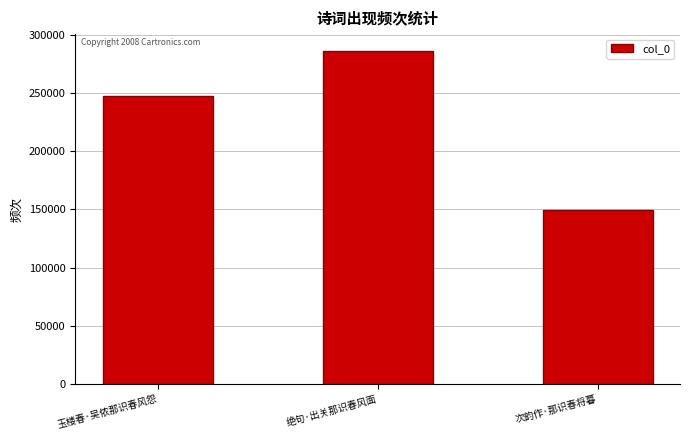

What is the difference between the values at 玉楼春·吴侬那识春风怨 and 次韵作·那识春将暮?

97740